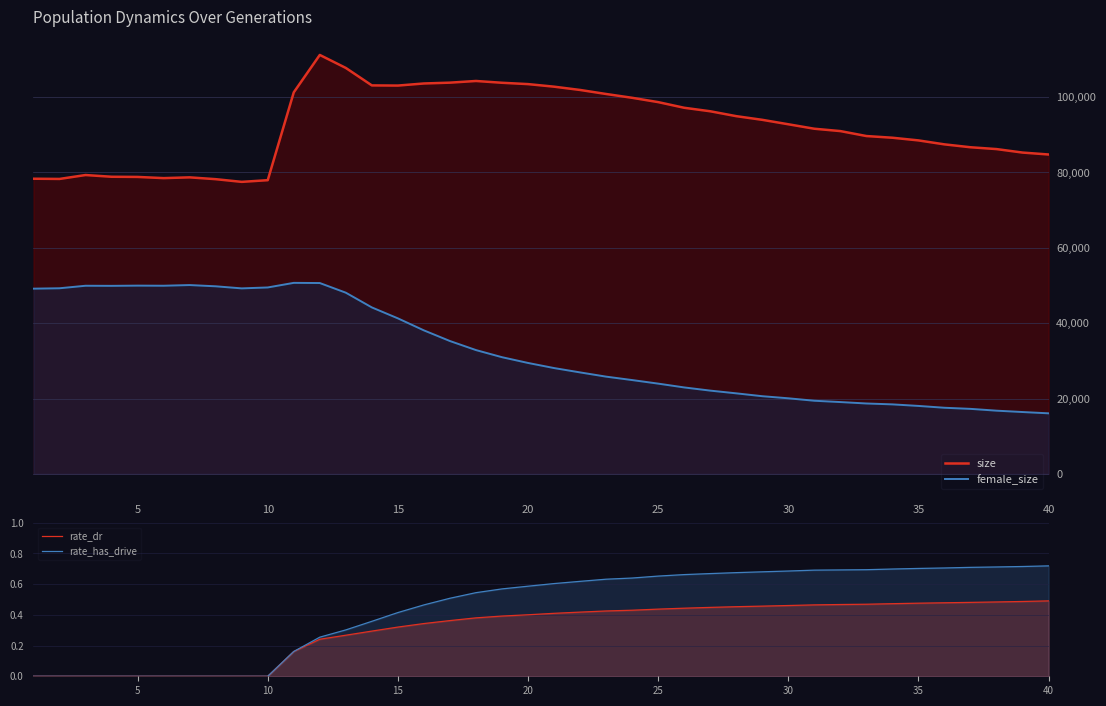

What are all the series names shown in the legend?

size, female_size, rate_dr, rate_has_drive